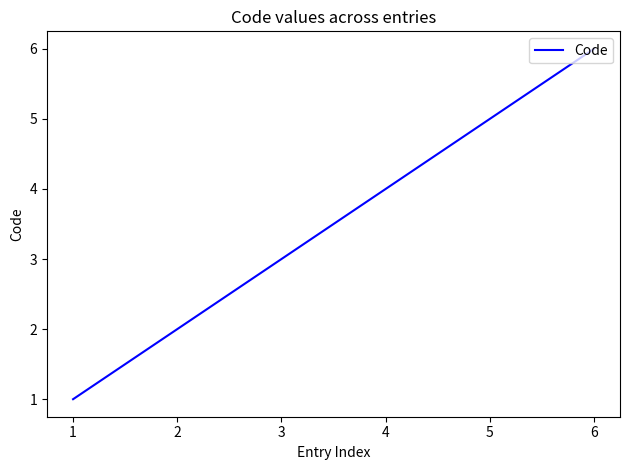

What is the difference between the maximum and second lowest values?

4